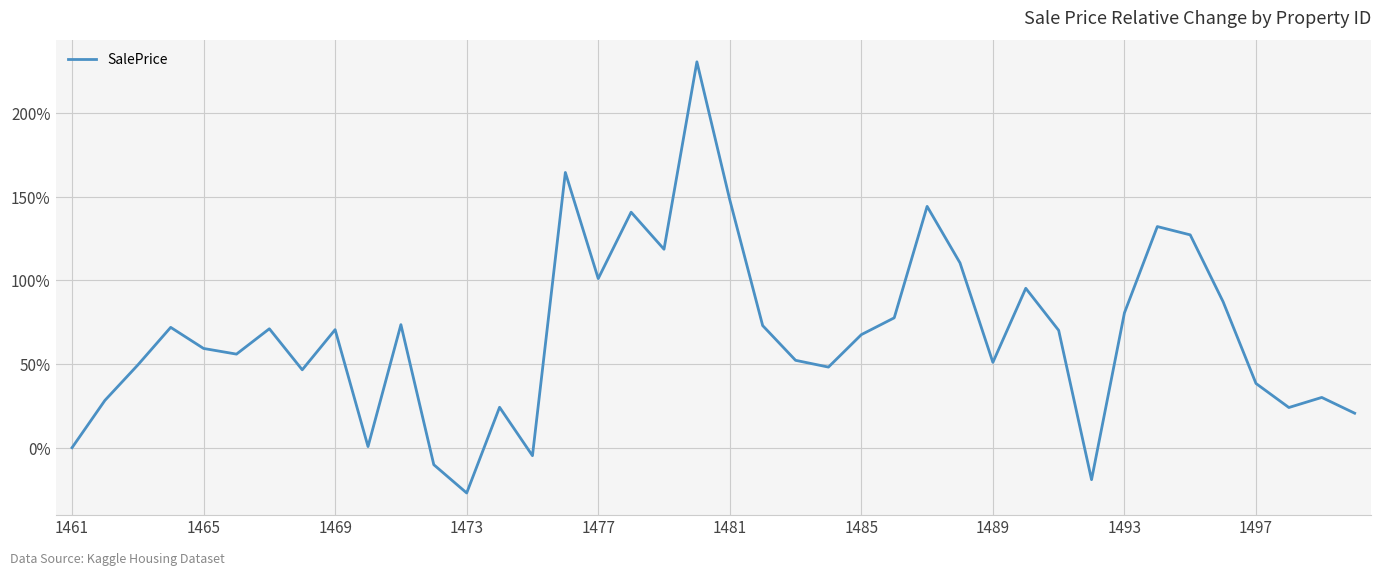

What is the maximum value shown in the chart?

230.8